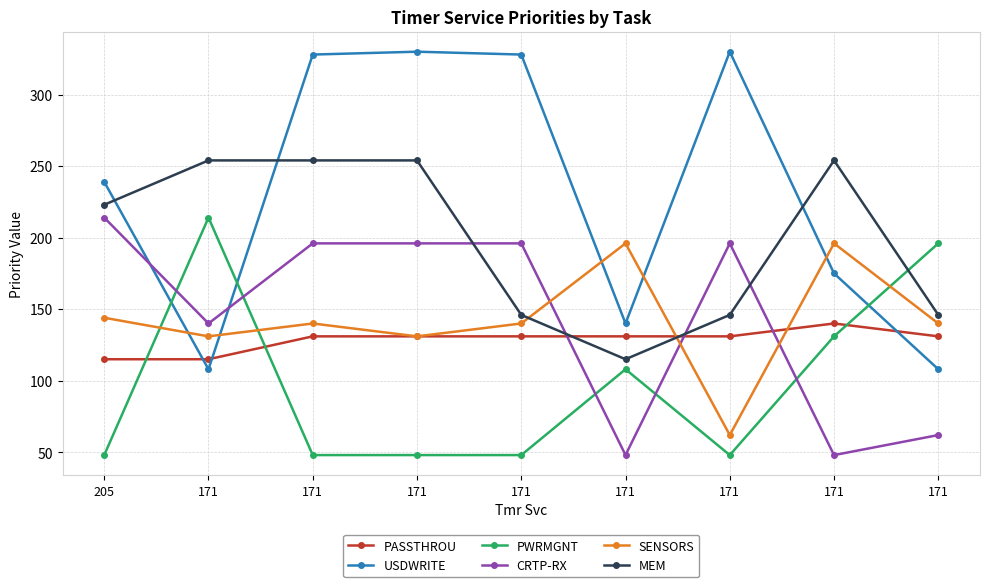

At which label does SENSORS first exceed 140?

205